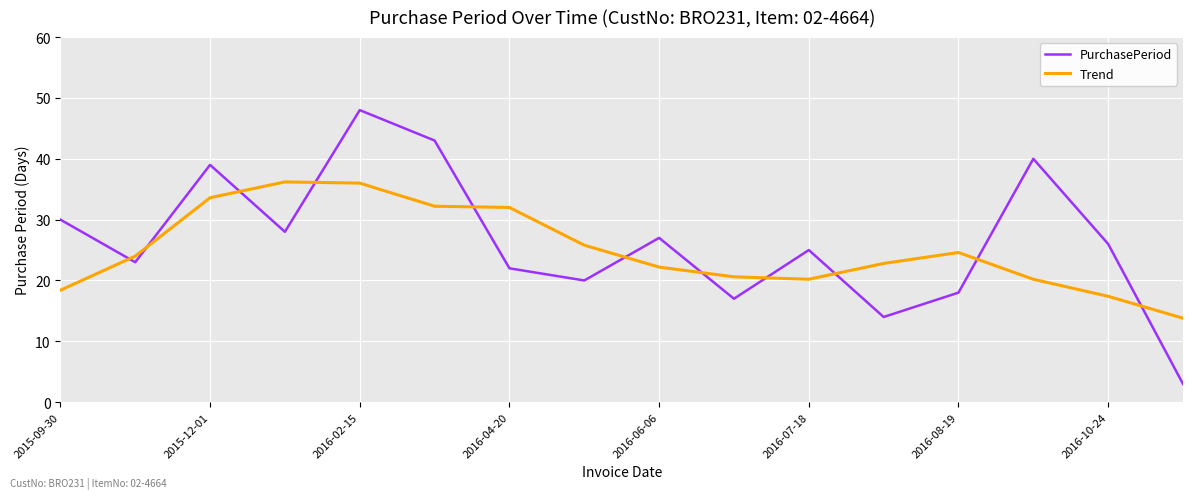

Which series has the largest range (max minus min)?

PurchasePeriod